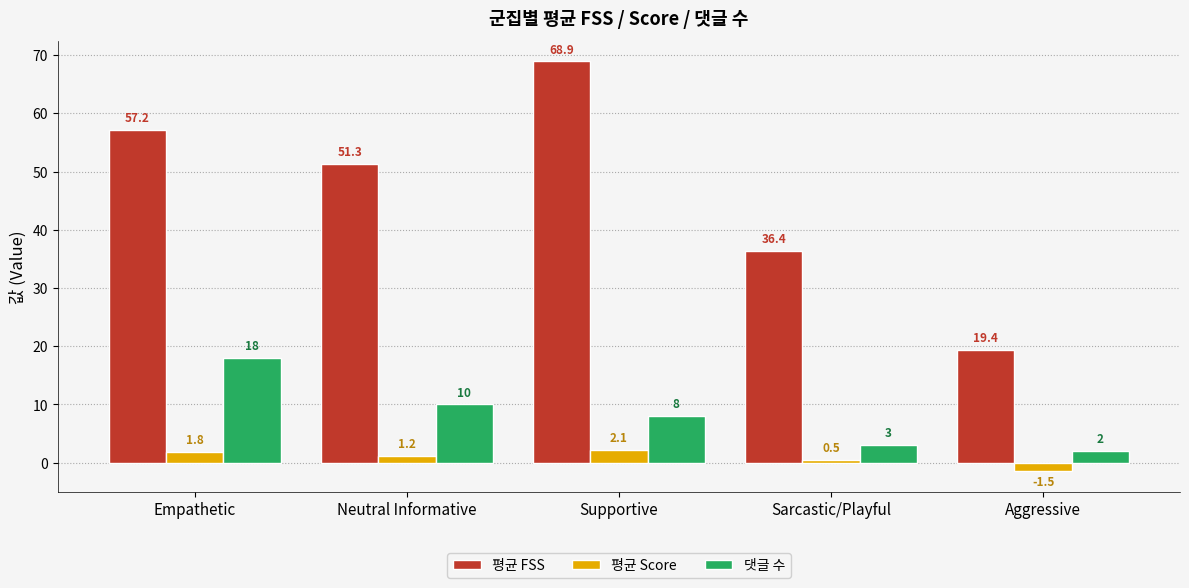

What is the total value across all series at Empathetic?

77.0